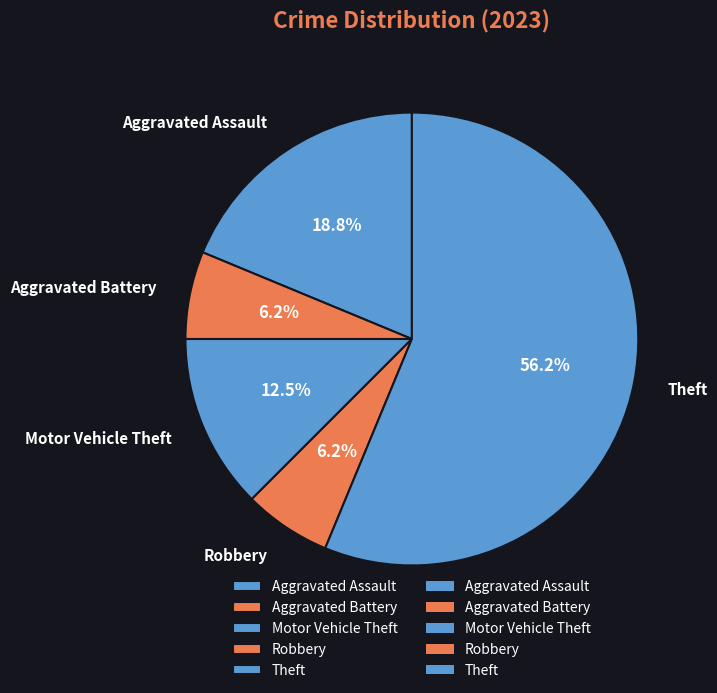

How many slices are in this pie chart?

5